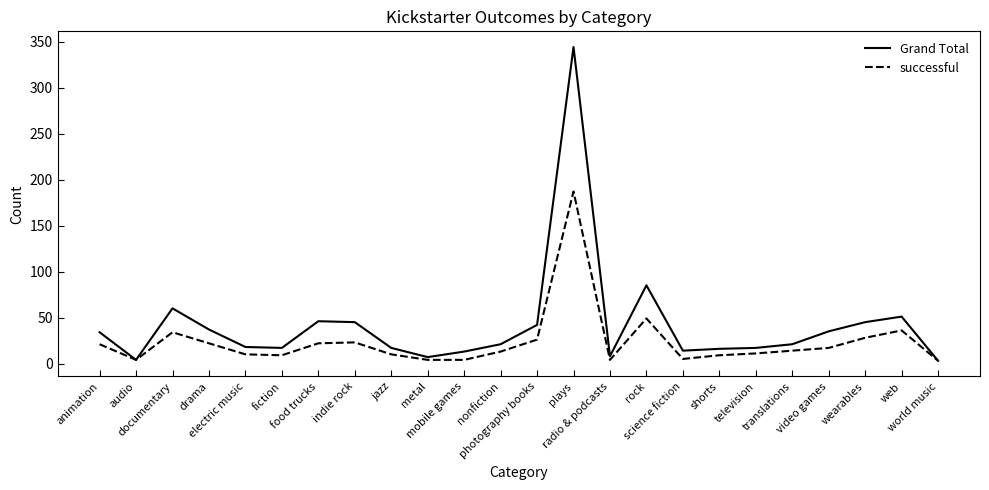

In Grand Total, how many points are higher than both neighbors (excluding endpoints)?

5